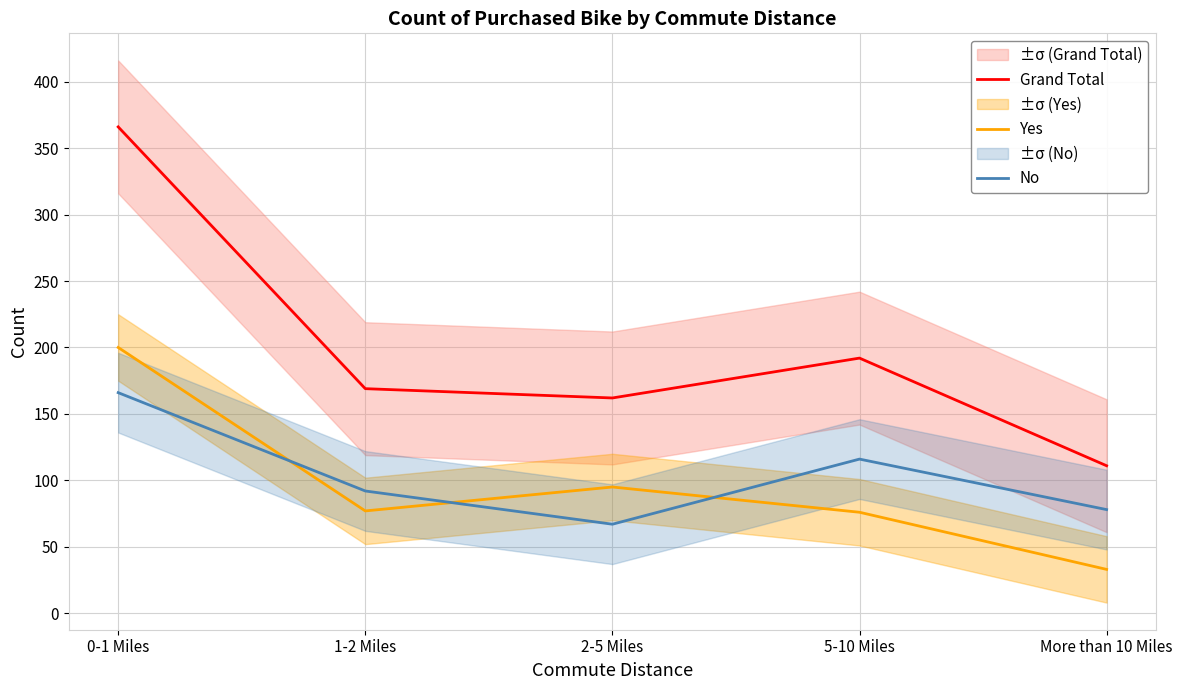

What is the average value of the Yes series?

96